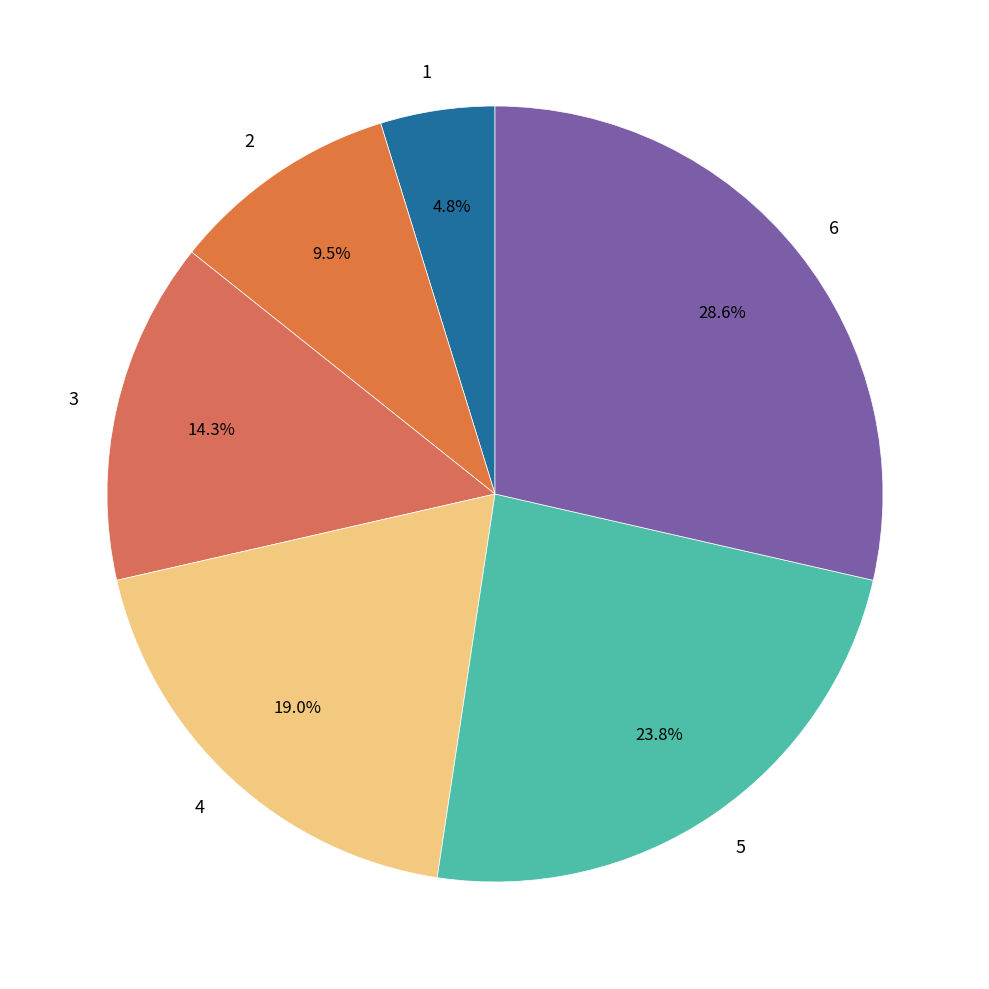

What percentage is the 1 slice, to the nearest percent?

5%